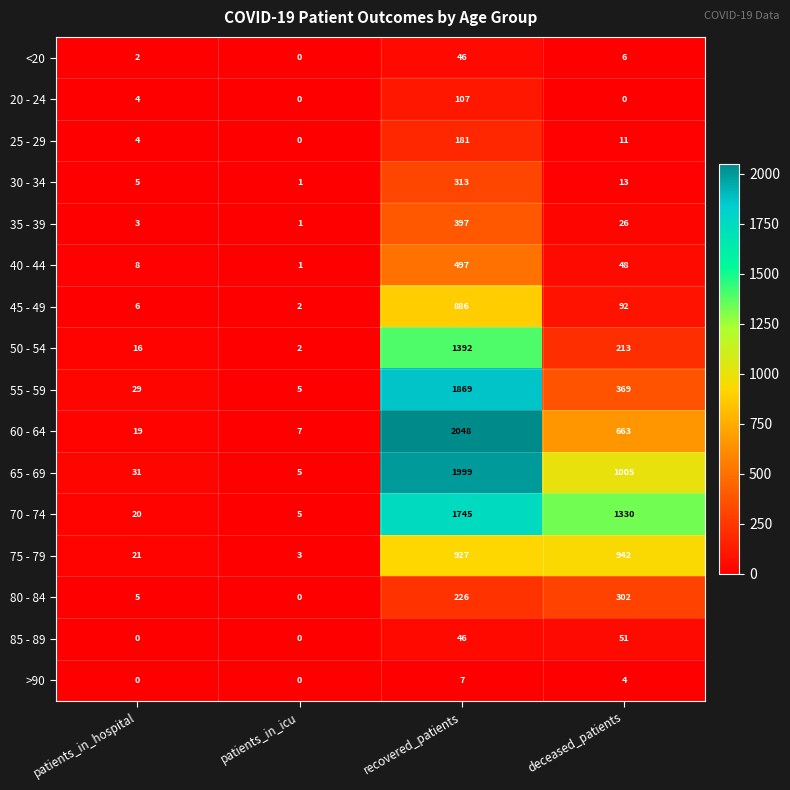

How many categories are shown in the chart?

4